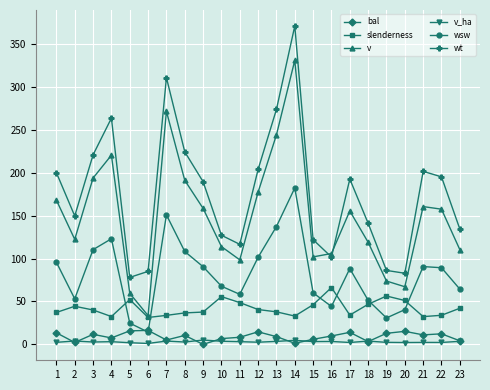

Does the chart have visible grid lines?

Yes